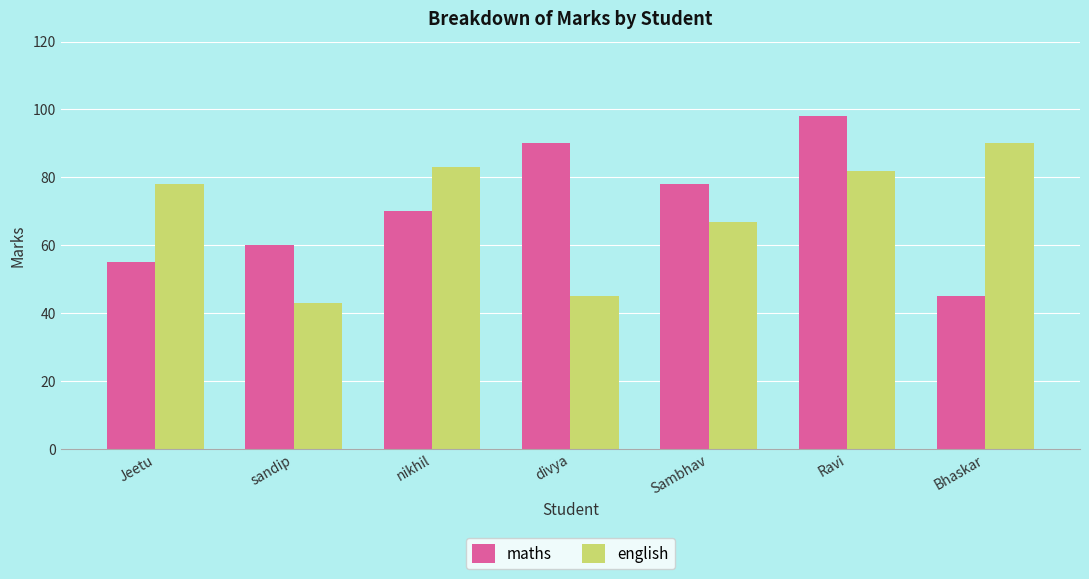

What is the difference between the second highest and second lowest values in the english series?

38